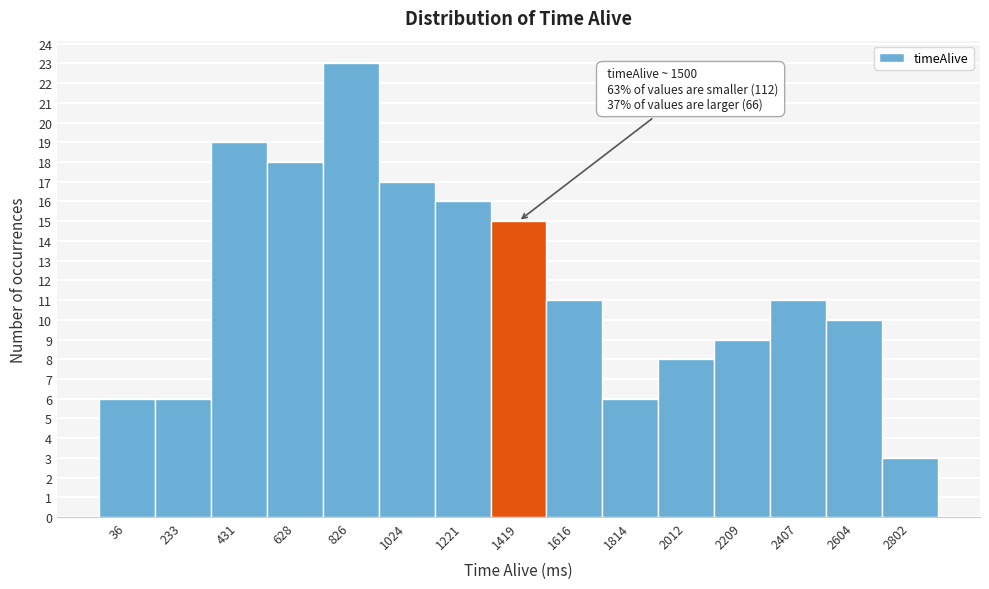

Reading left to right, what are all the values shown in this chart?

36=6	233=6	431=19	628=18	826=23	1024=17	1221=16	1419=15	1616=11	1814=6	2012=8	2209=9	2407=11	2604=10	2802=3